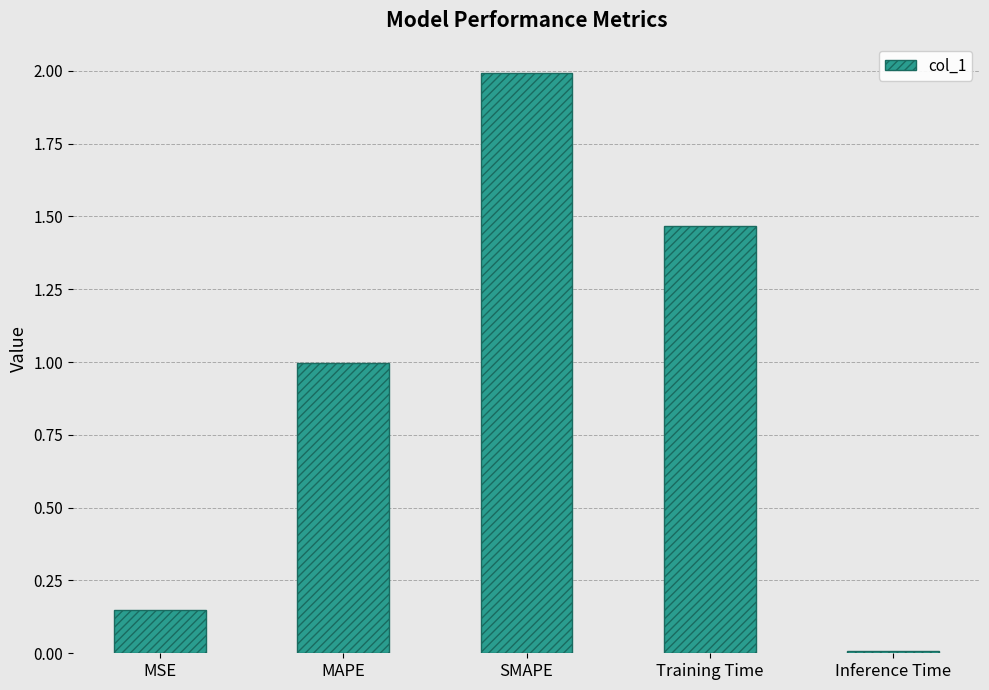

What is the difference between the maximum and minimum values?

2.0